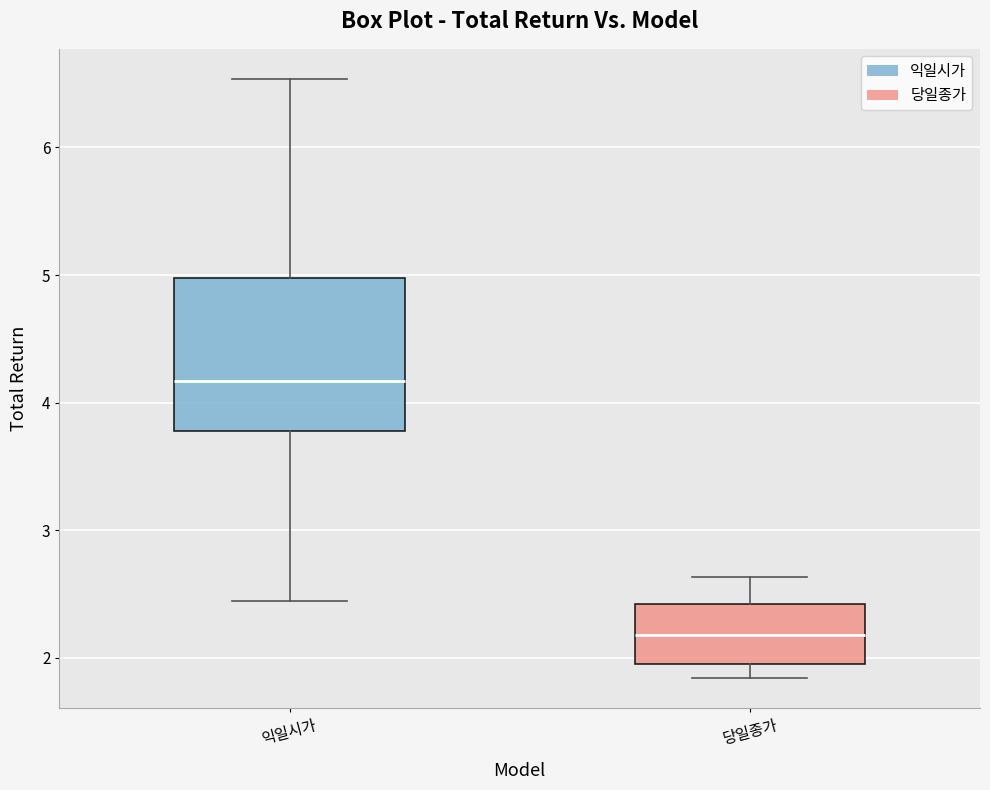

Reading left to right, read every box against the y-axis: the position of its median line, the range the box covers, and the ends of its whiskers. The values are not printed on the chart, so give them approximately, as read against the axis.

익일시가: median 4.2, box 3.8 to 5.0, whiskers 2.4 to 6.5
당일종가: median 2.2, box 1.9 to 2.4, whiskers 1.8 to 2.6